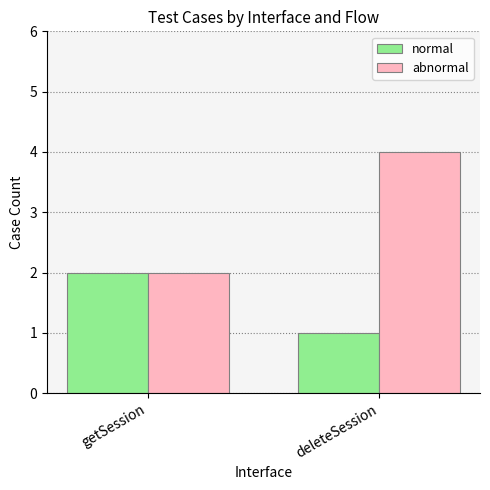

Is it true that normal equals 1 at deleteSession?

True